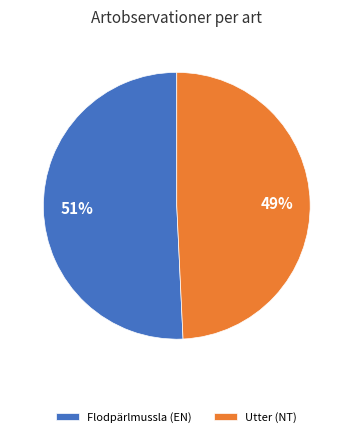

To the nearest percent, what percentage of the pie is Flodpärlmussla (EN)?

51%